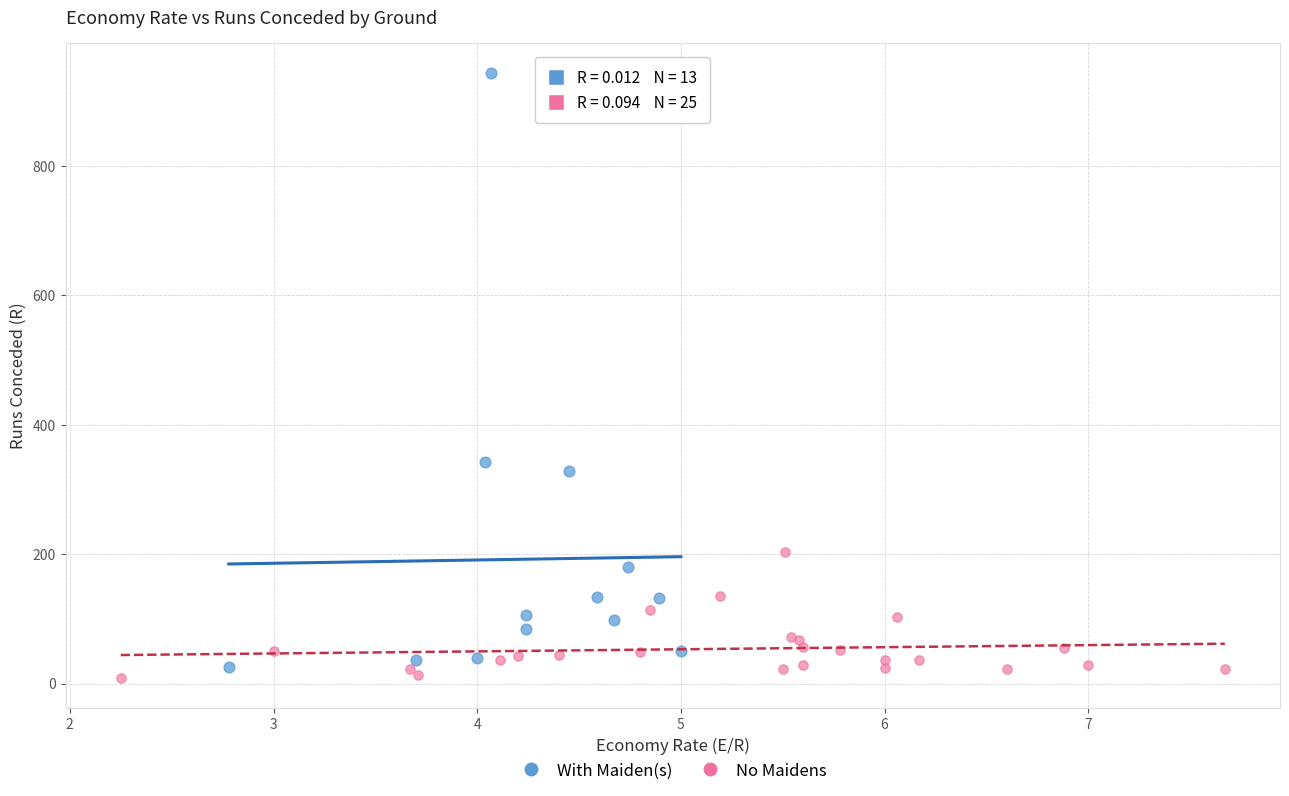

Which series reaches the maximum Y coordinate?

With Maiden(s)